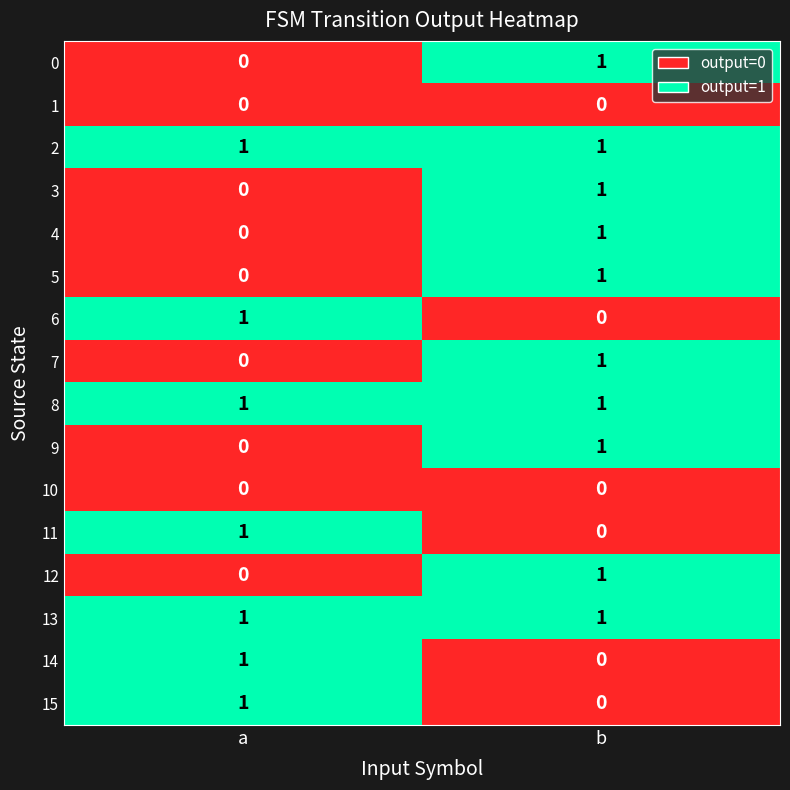

At which label does 0 reach its minimum?

a